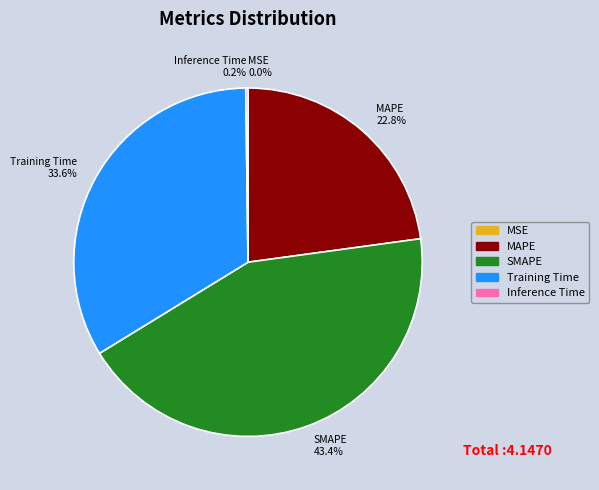

Is the sum of MAPE 22.8% and SMAPE 43.4% greater than half?

Yes